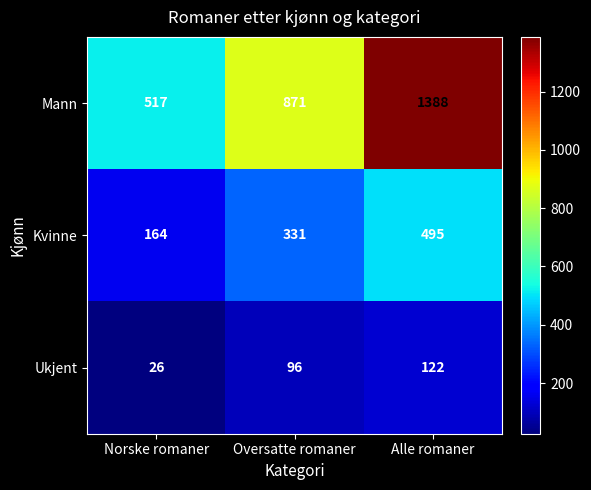

Which series has the largest total across all categories?

Mann